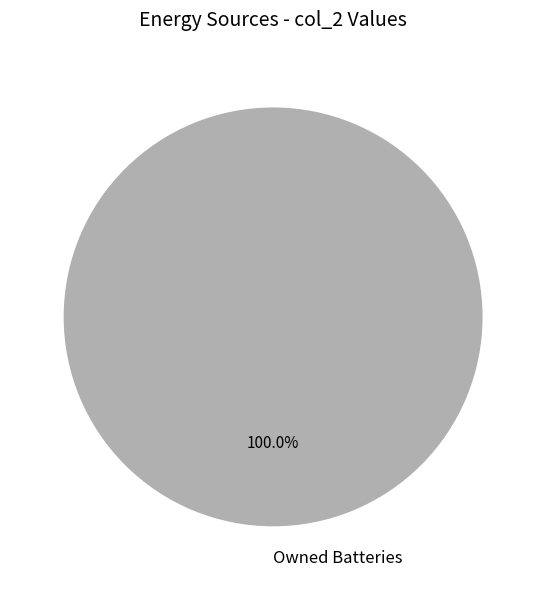

Which category accounts for the majority?

Owned Batteries